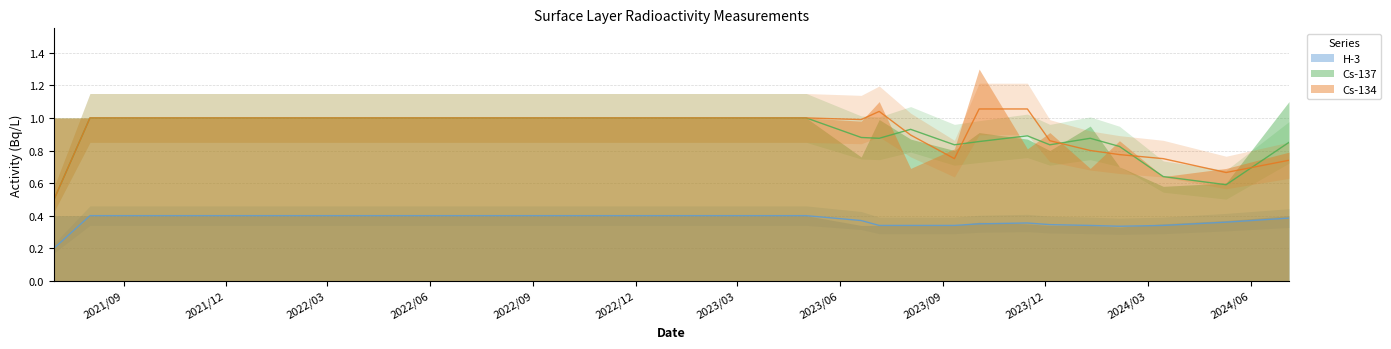

True or false: H-3 has a value of 0.1 at 2023/04/11.

False